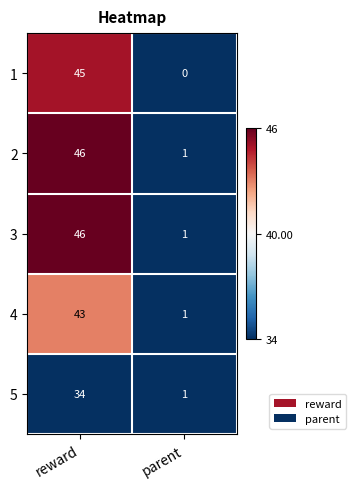

What is the maximum value shown in the chart?

46